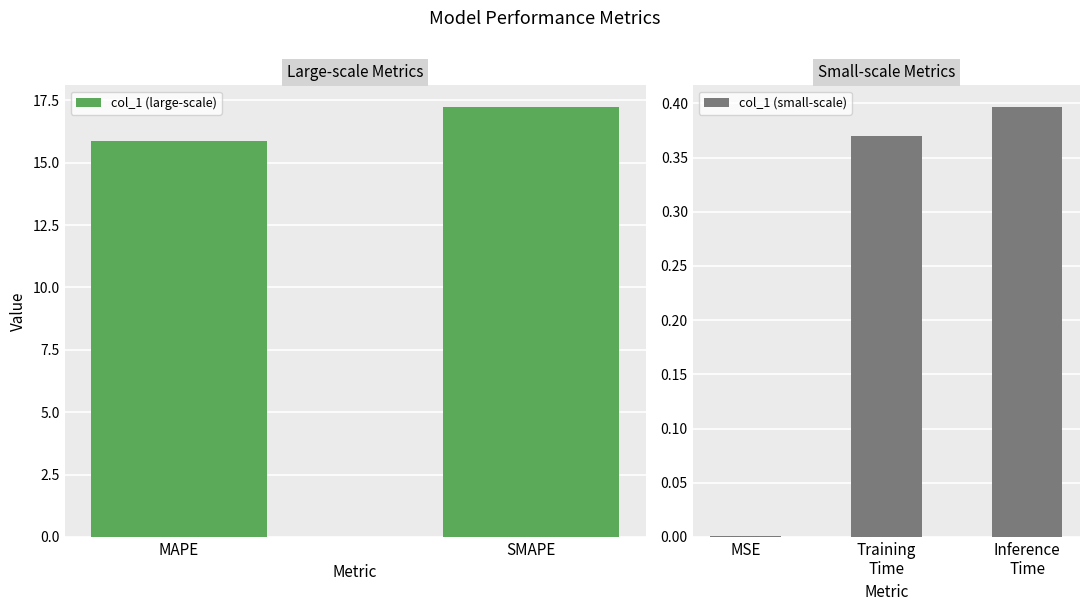

The chart shows a value of 0.4 at Training Time. True or false?

True